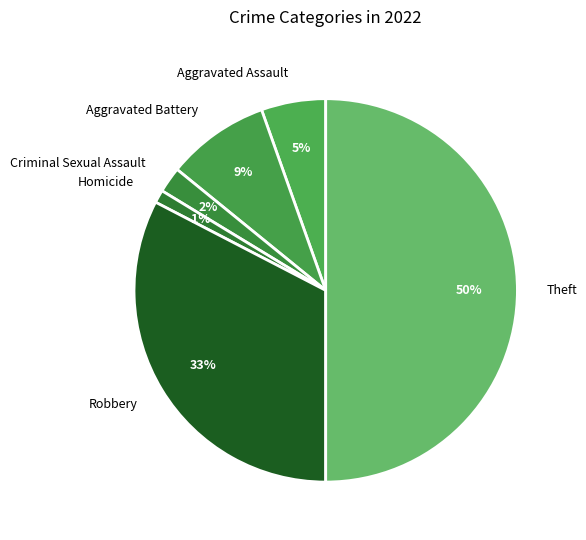

True or false: Homicide accounts for 1% of the total.

True